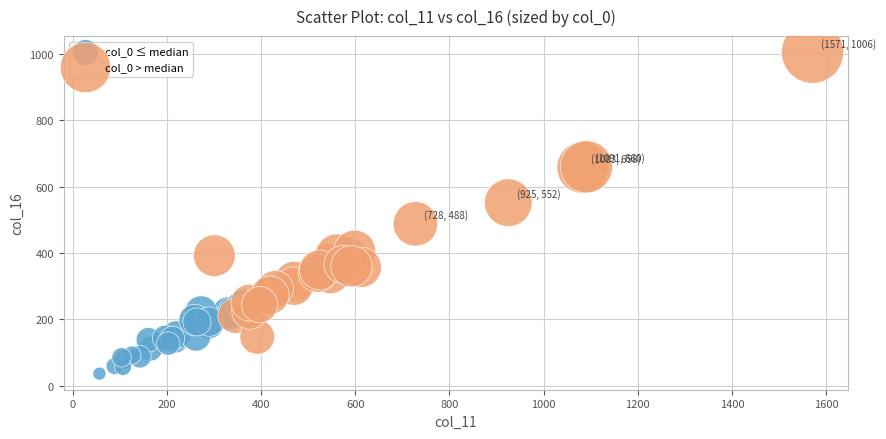

Which series has the largest Y range (max minus min)?

col_0 > median